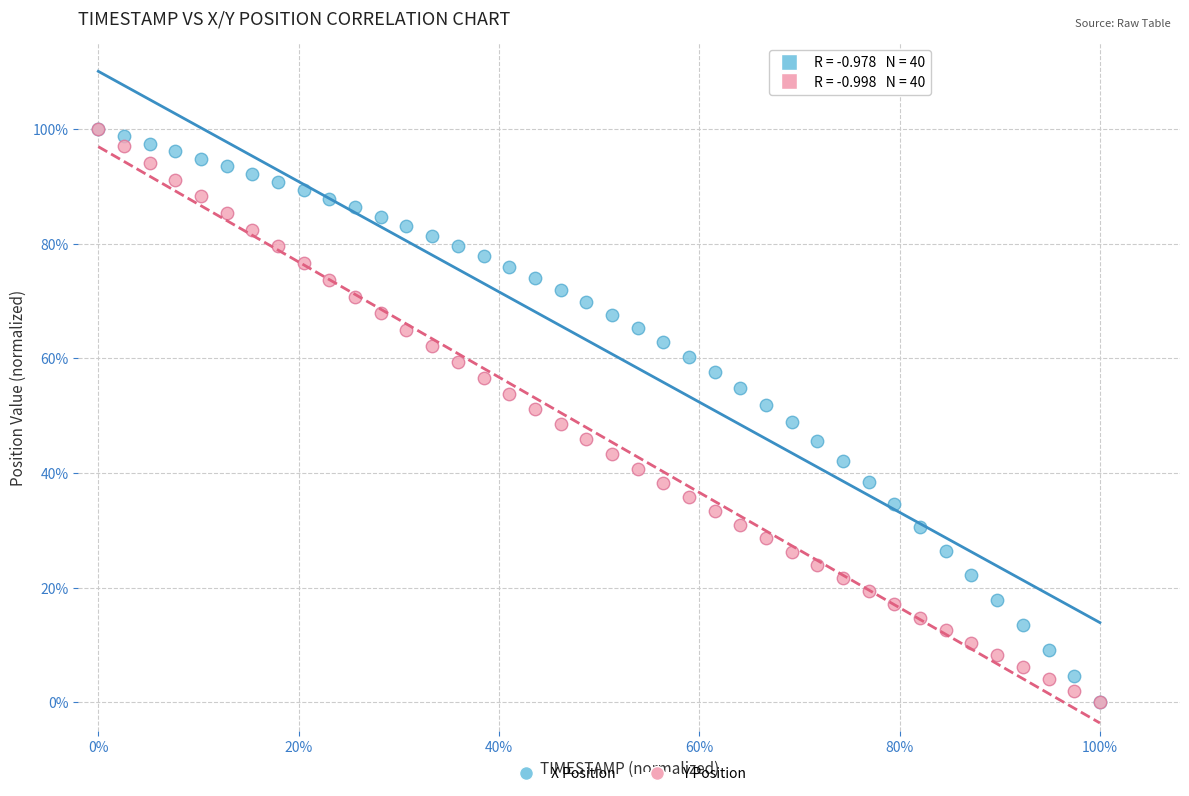

What are all the series names shown in the legend?

X Position, Y Position